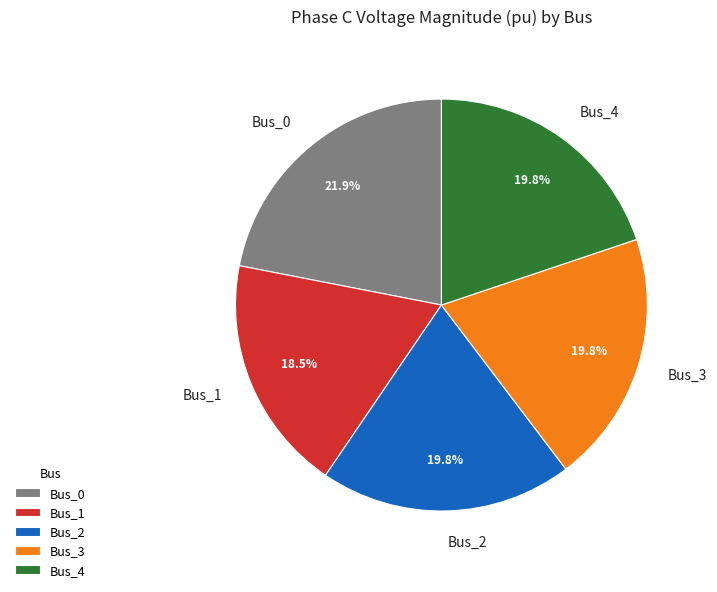

Is it true that Bus_3 is 20% of the pie?

True